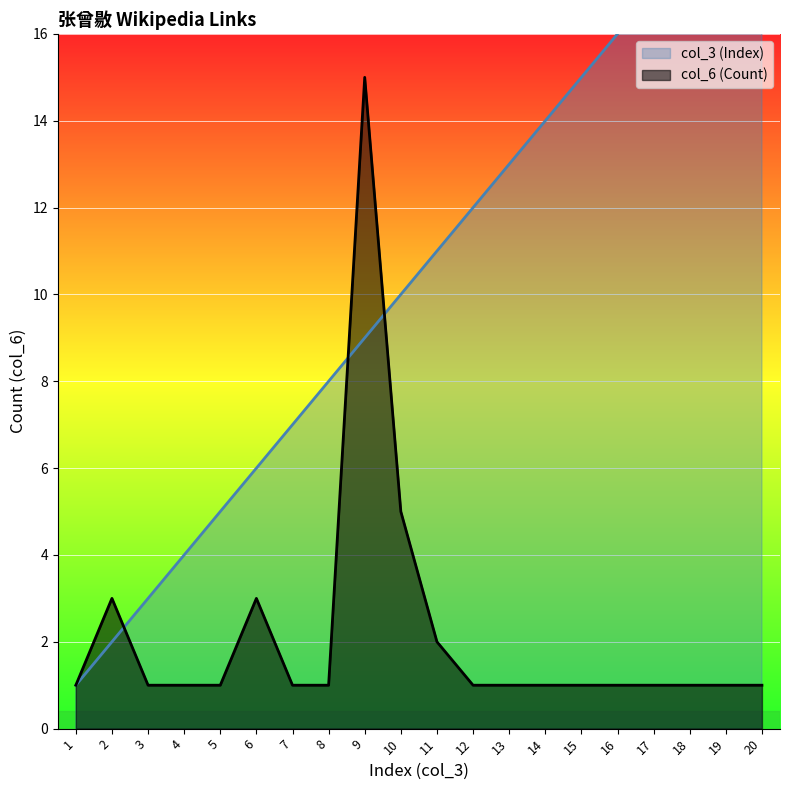

The col_6 (Count) series shows 0 at 18. True or false?

False